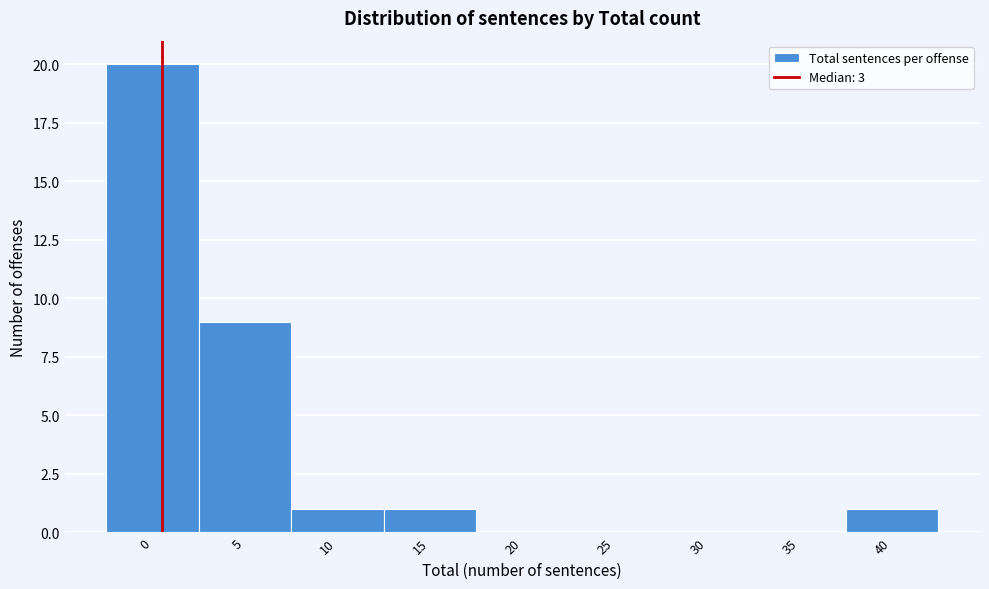

Reading left to right, transcribe all the data shown in this chart.

0=20	5=9	10=1	15=1	20=0	25=0	30=0	35=0	40=1